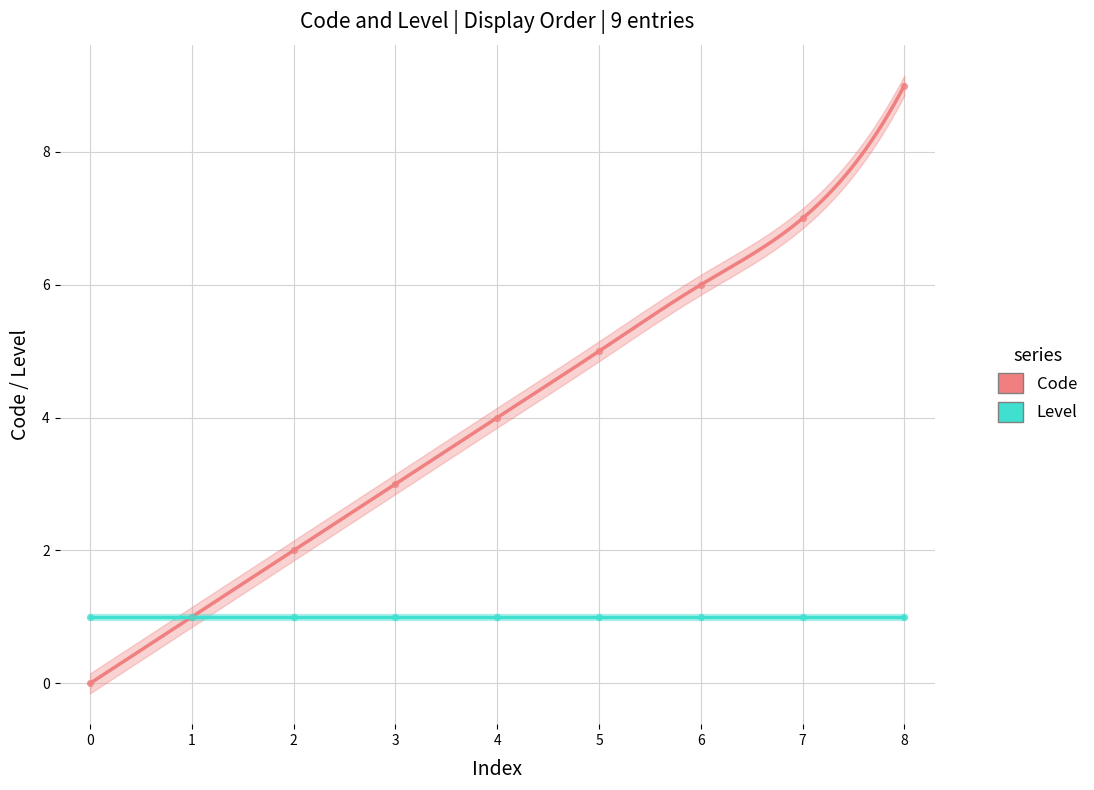

Which has a higher value, 4 or 7?

7